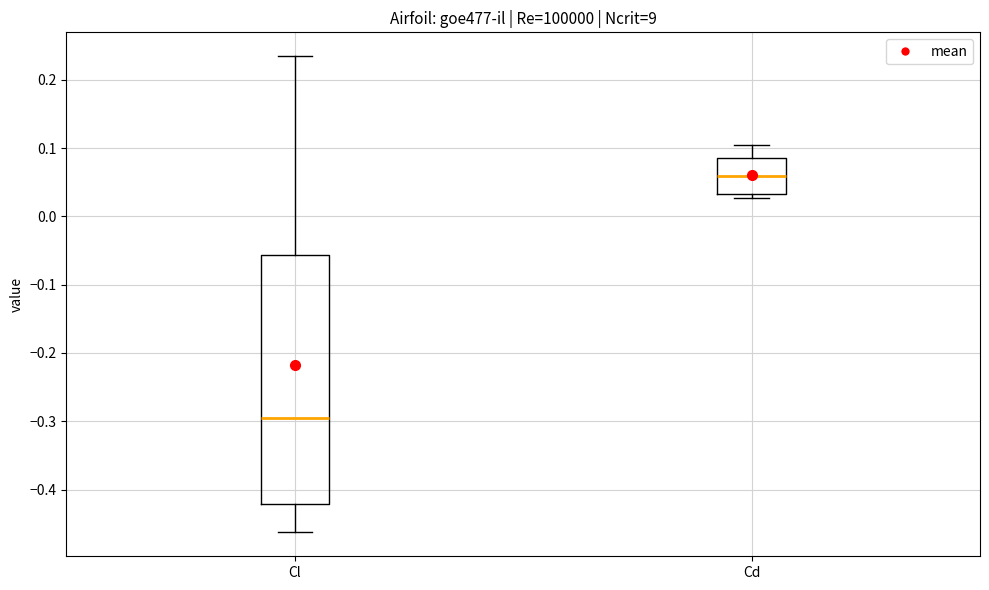

Comparing the boxes themselves (not the whiskers), which one is the tallest?

Cl